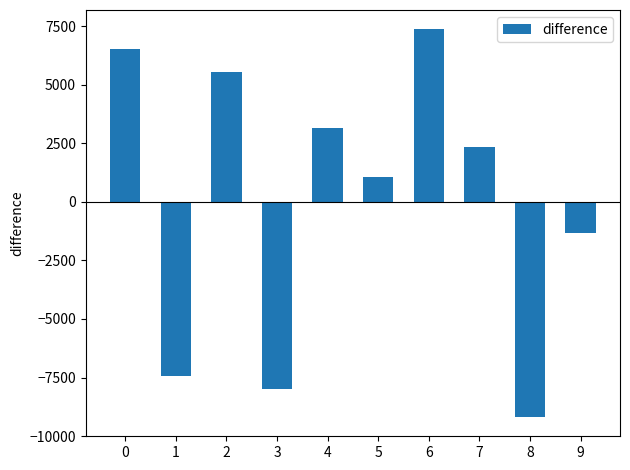

What is the minimum value shown in the chart?

-9178.2